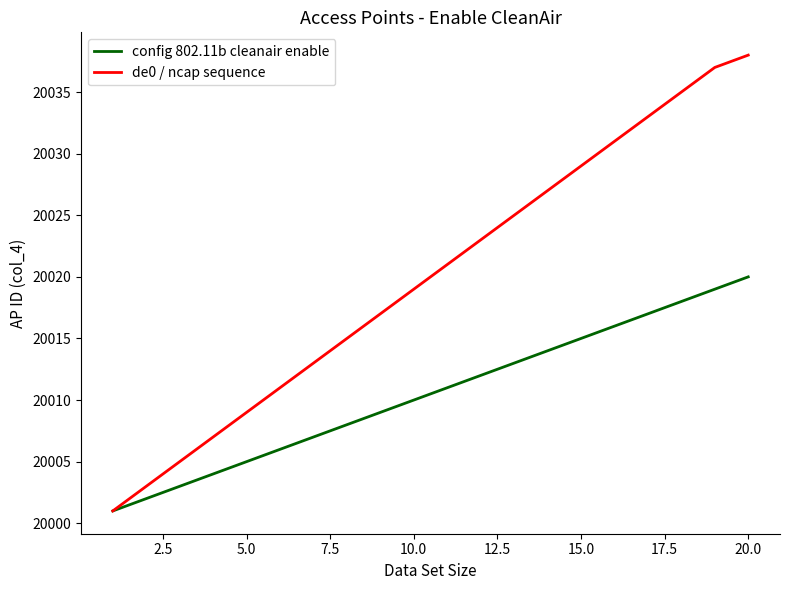

Which series has the widest spread of values?

de0 / ncap sequence